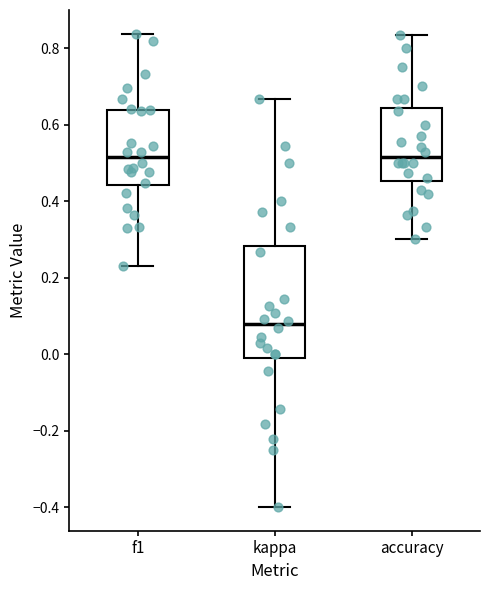

Where is the lower edge of the box for f1 on the y-axis? The values are not printed on the chart, so give them approximately, as read against the axis.

0.44